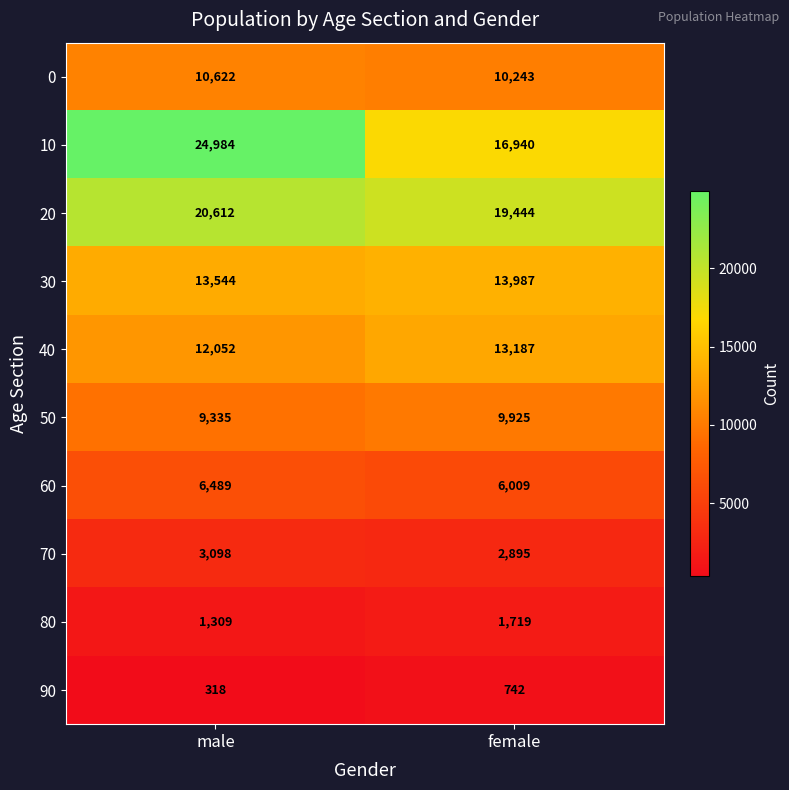

Which series has the largest total across all categories?

10